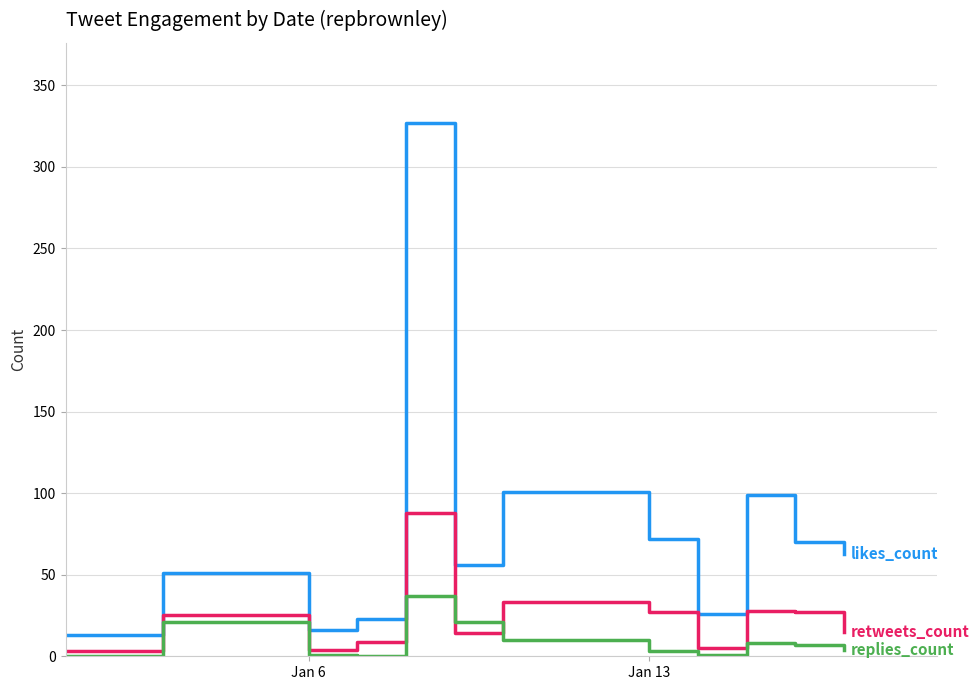

What is the maximum value shown in the chart?

327